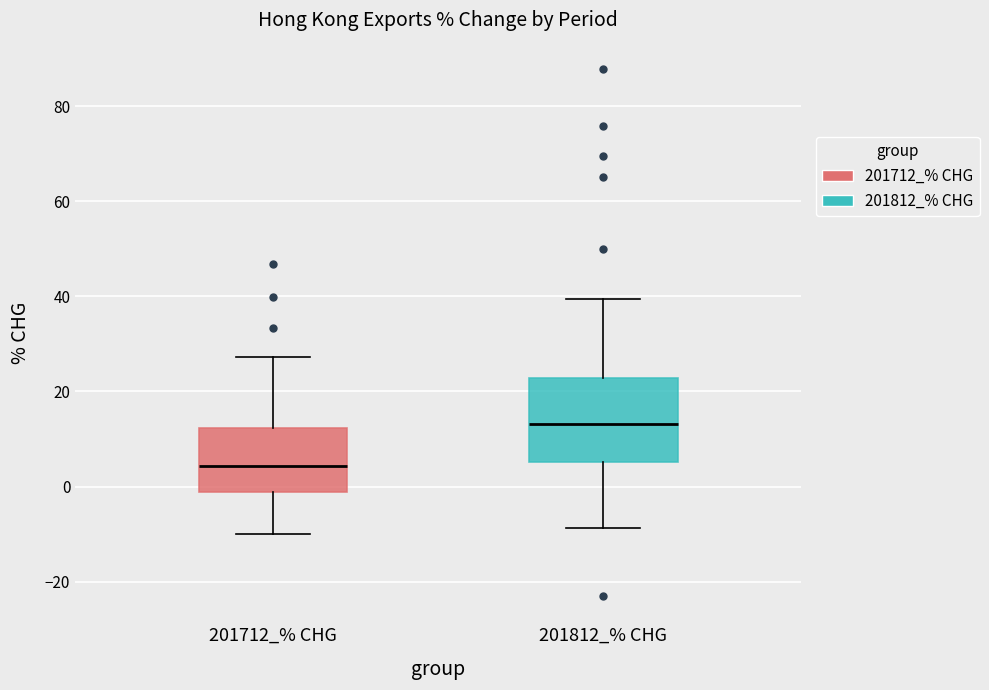

Reading left to right, transcribe this box plot: for each box, give where its median line is, the range the box spans, and where its two whiskers end, as read against the y-axis. The values are not printed on the chart, so give them approximately, as read against the axis.

201712_% CHG: median 4, box -2 to 12, whiskers -10 to 28
201812_% CHG: median 14, box 6 to 22, whiskers -8 to 40